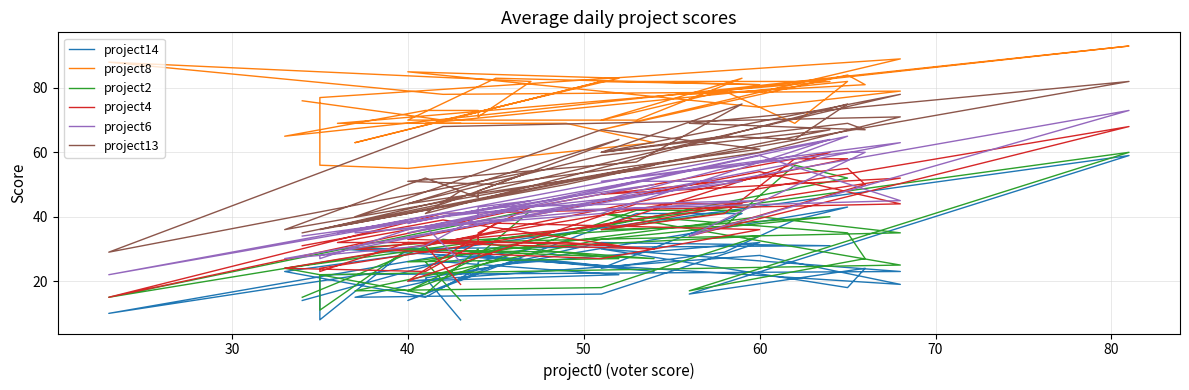

Reading right to left, list all the values displayed in this chart.

project14: 14	26	22	20	28	19	28	10	30	26	24	15	23	59	16	24	18	30	23	22	8	30	23	26	30	31	32	15	16	32	25	14	41	41	24	29	39	43	21	8
project8: 76	70	83	85	74	79	78	88	82	71	73	73	65	93	78	81	84	67	89	77	56	55	63	69	69	82	82	63	82	81	83	70	70	83	70	79	69	82	69	69
project2: 15	33	27	26	40	35	32	15	42	28	30	16	24	60	17	27	35	41	25	22	11	30	27	29	30	40	33	17	18	34	30	17	42	42	36	37	56	52	26	14
project4: 31	39	31	33	54	44	41	15	43	35	32	23	24	68	34	50	55	47	52	24	23	32	30	32	32	60	37	30	27	36	38	20	44	44	36	41	58	58	31	19
project6: 34	40	46	35	59	45	41	22	45	43	40	31	27	73	34	60	60	51	63	28	27	36	50	46	35	64	41	35	42	45	43	38	51	51	45	55	59	65	37	26
project13: 35	44	64	44	60	71	68	29	54	48	46	52	36	82	69	67	69	60	78	36	36	41	56	50	37	67	59	40	67	61	50	51	57	75	60	65	64	75	41	48